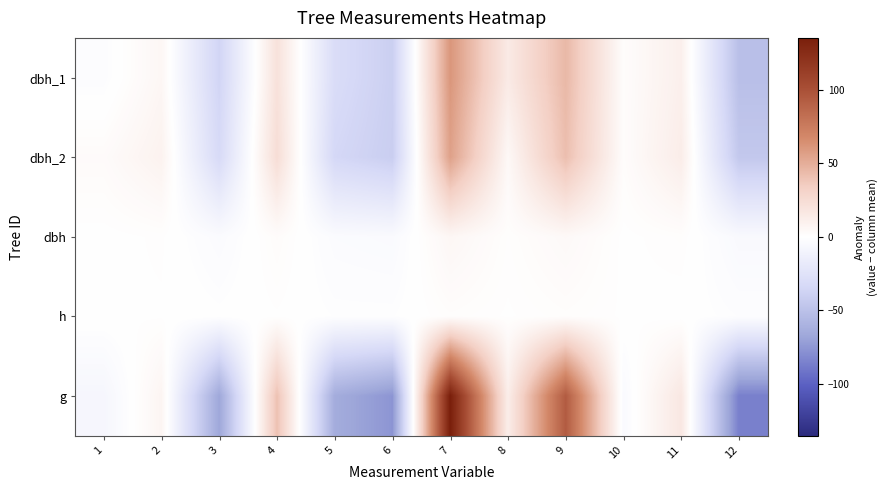

Which has a higher value, 3 or 4?

4